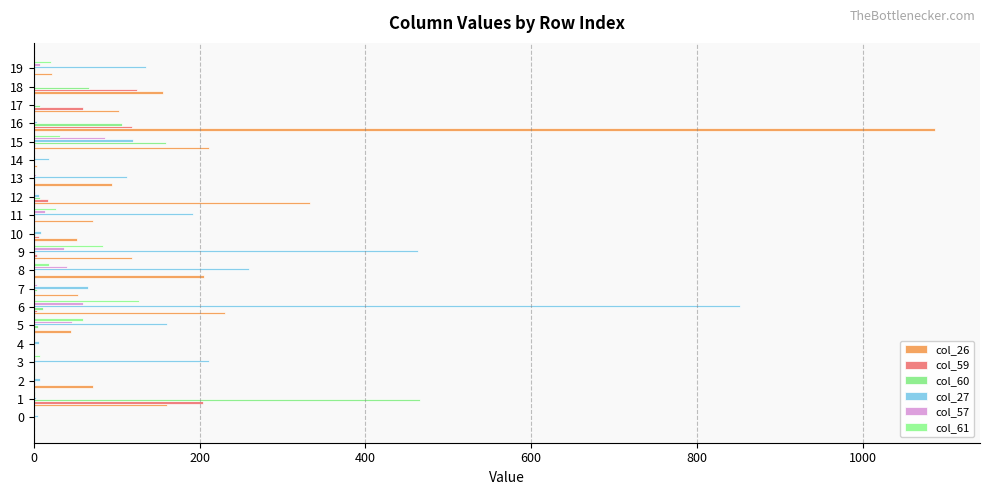

How many categories are shown in the chart?

20